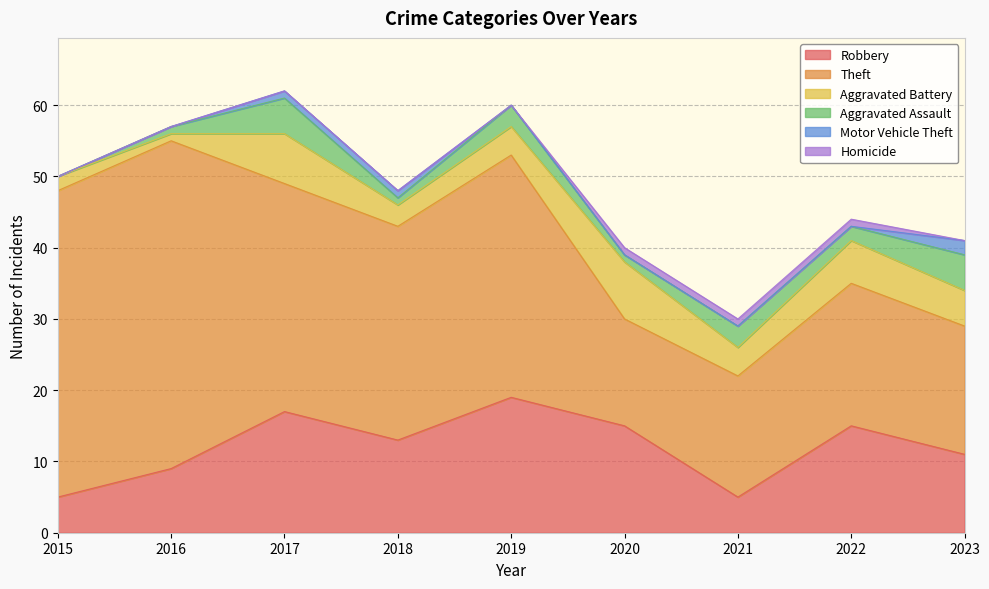

True or false: Theft and Aggravated Assault cross at least once.

False